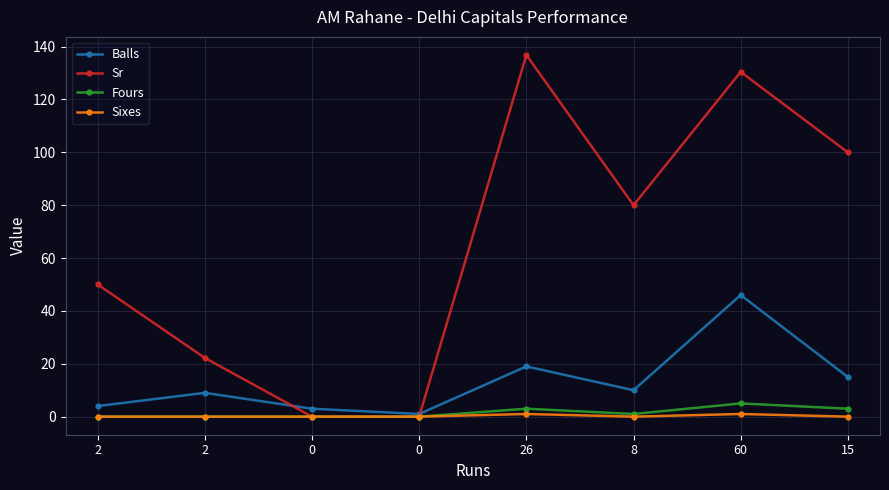

Count the number of categories in the chart.

8